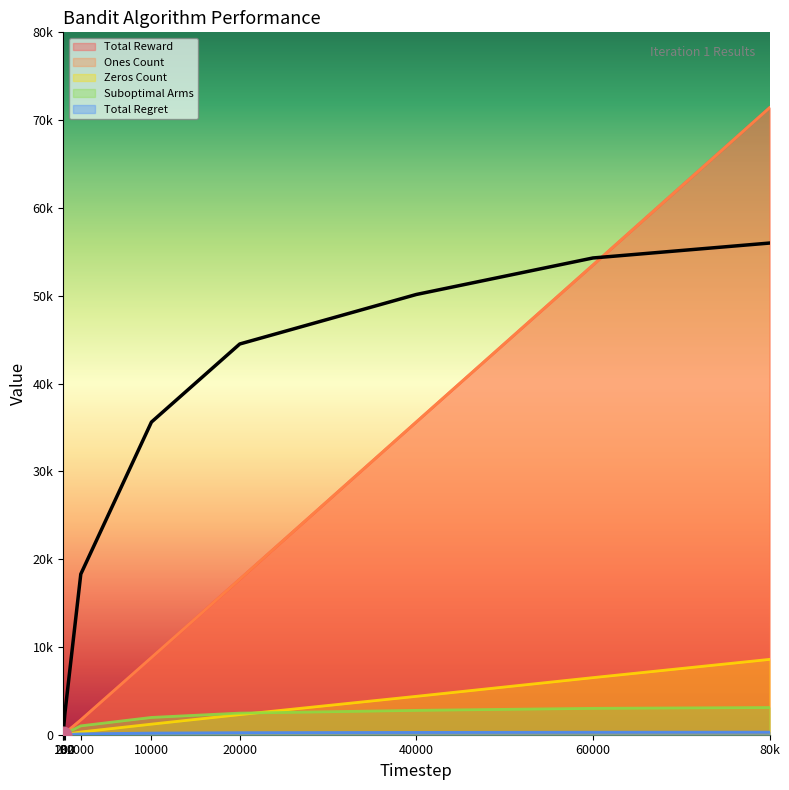

True or false: Zeros Count has more than 0 interior local peaks.

False